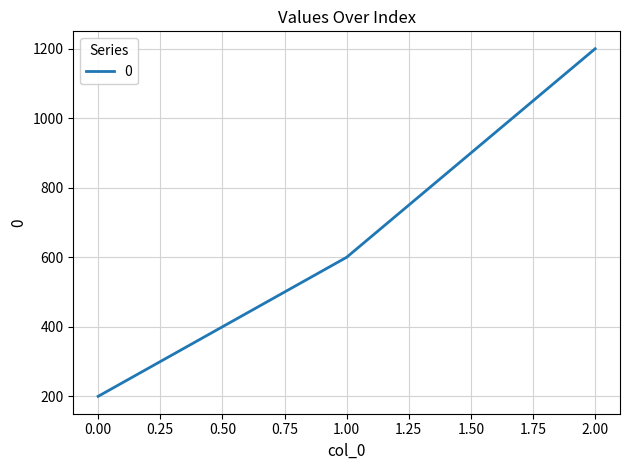

What is the sum of all values?

2000